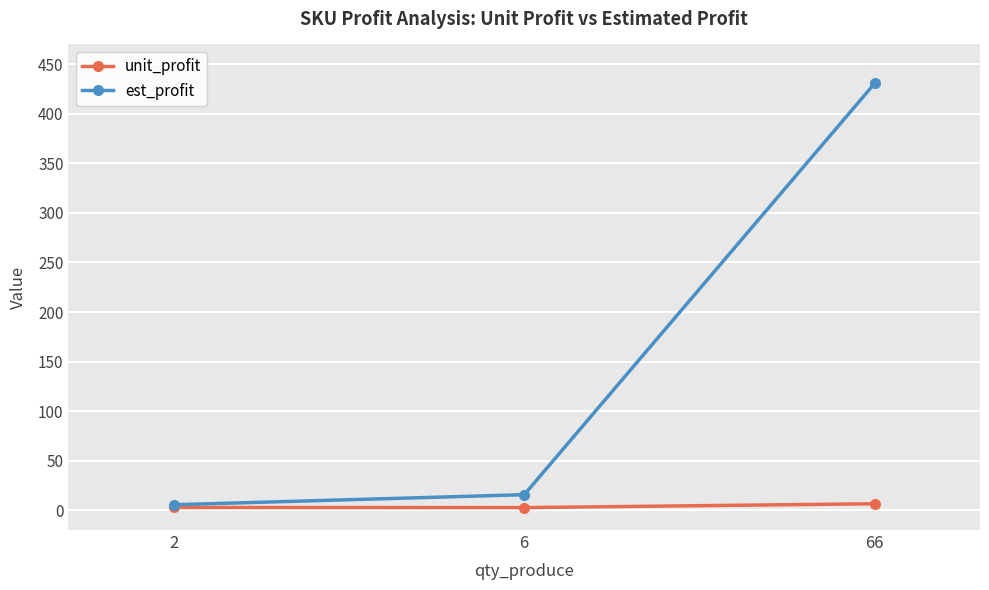

What is the difference between the maximum and minimum values in the est_profit series?

425.4